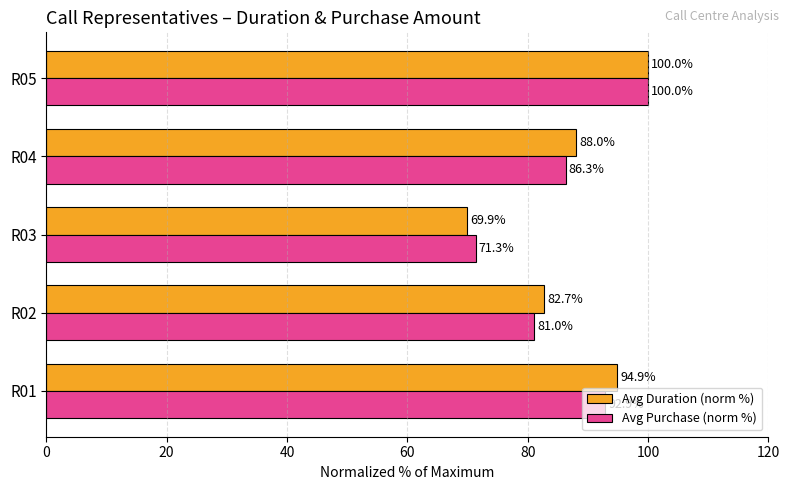

Rank the series at R01 from lowest to highest value.

Avg Purchase (norm %), Avg Duration (norm %)